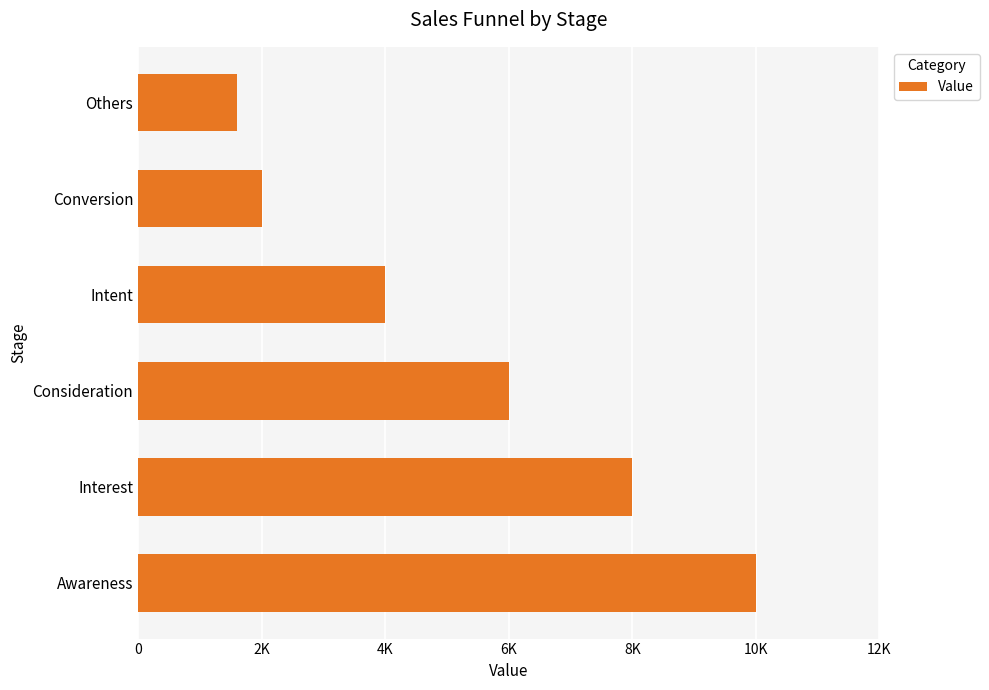

Does the chart contain any negative values?

No